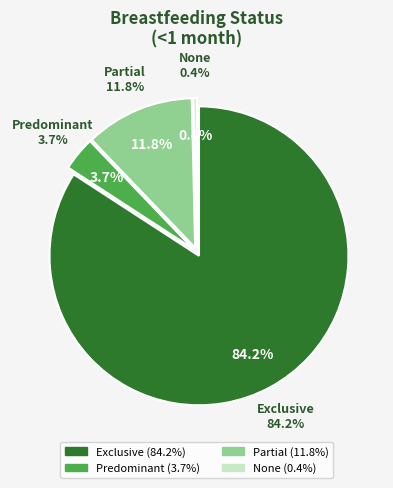

To the nearest percent, what portion does Partial represent?

12%